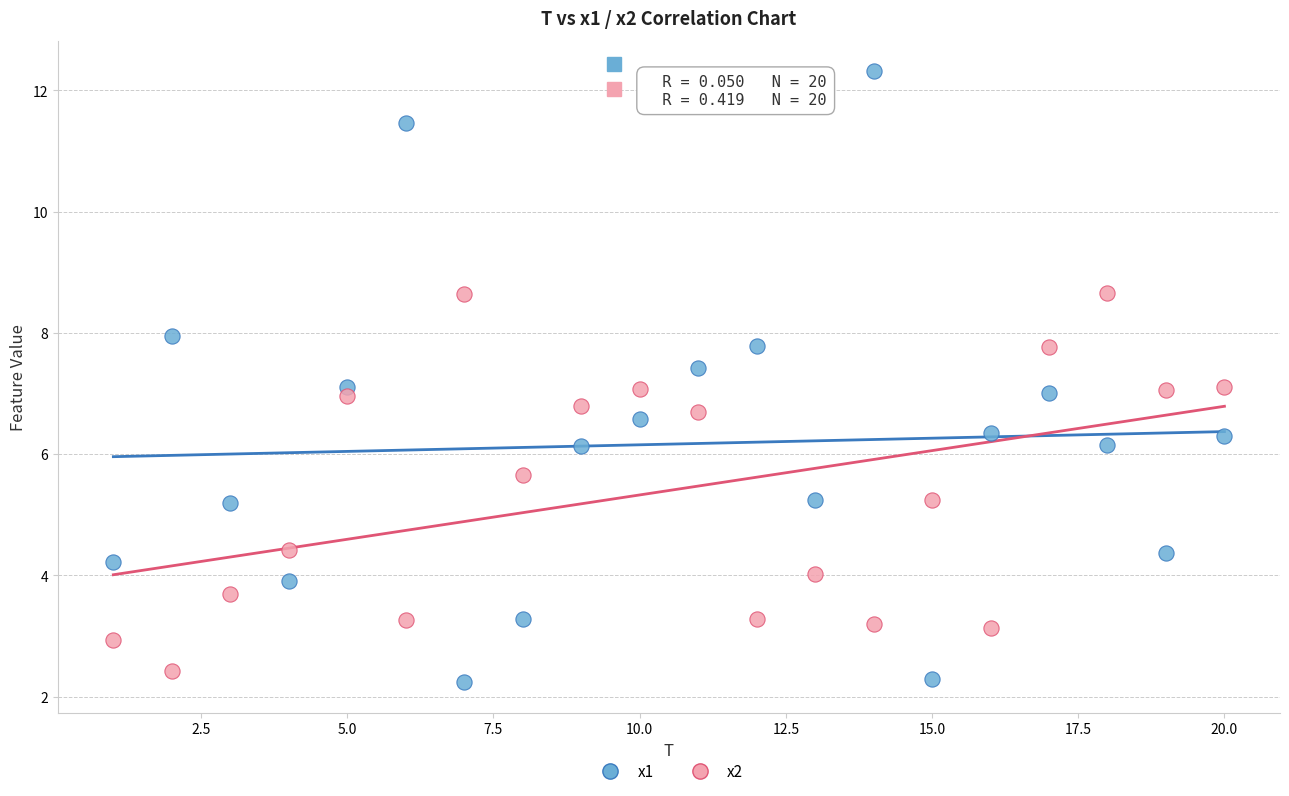

Which series has the largest Y range (max minus min)?

x1